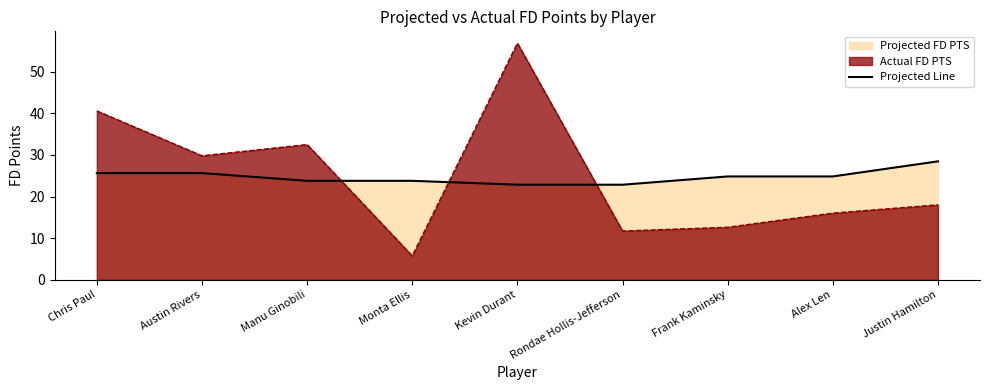

What is the greatest value displayed?

56.9